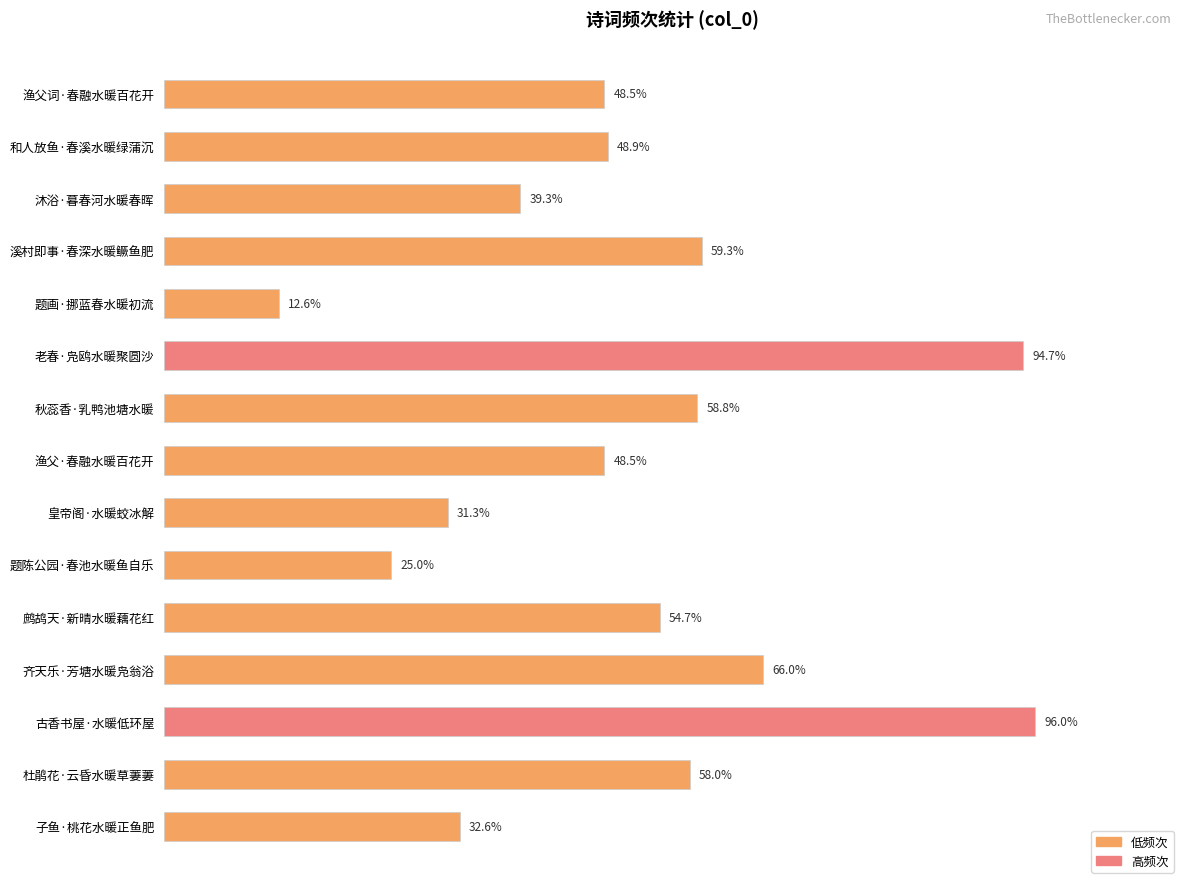

Are the bars horizontal?

Yes